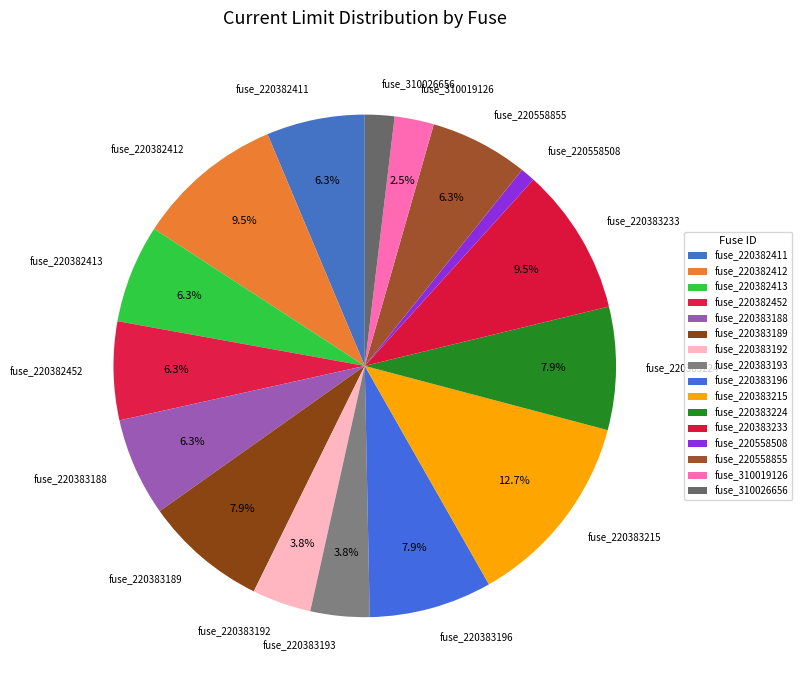

Which slice is the smallest?

fuse_220558508